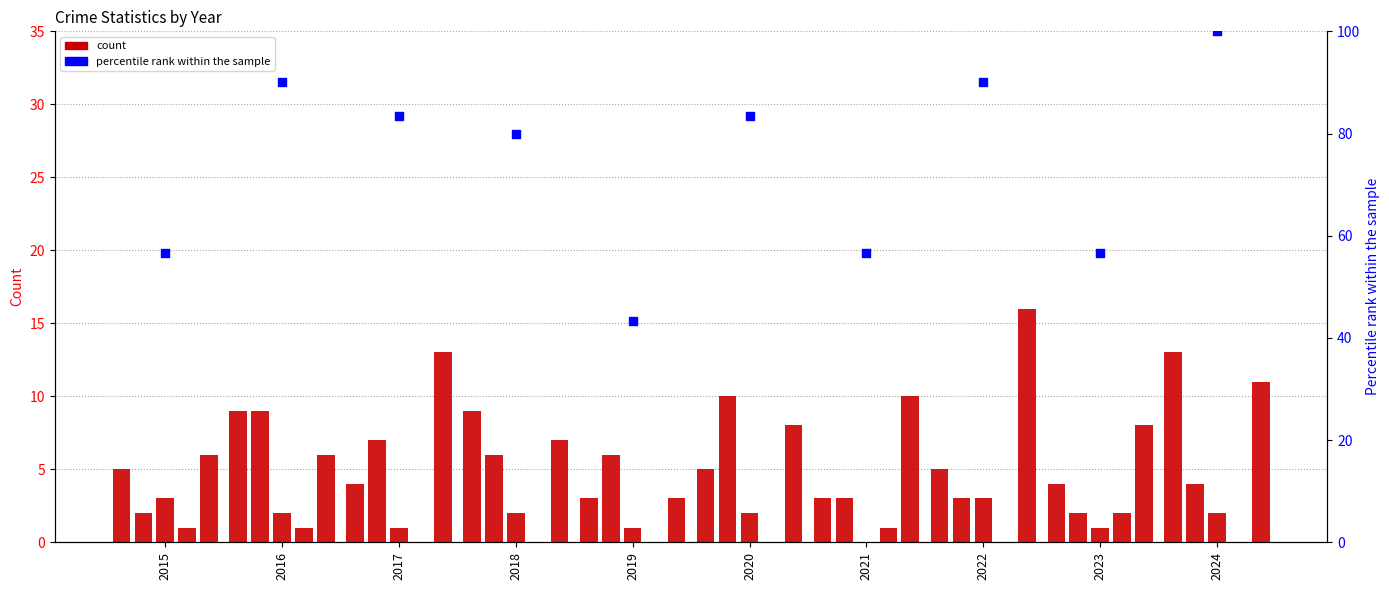

At how many categories does at least one series exceed 54?

9